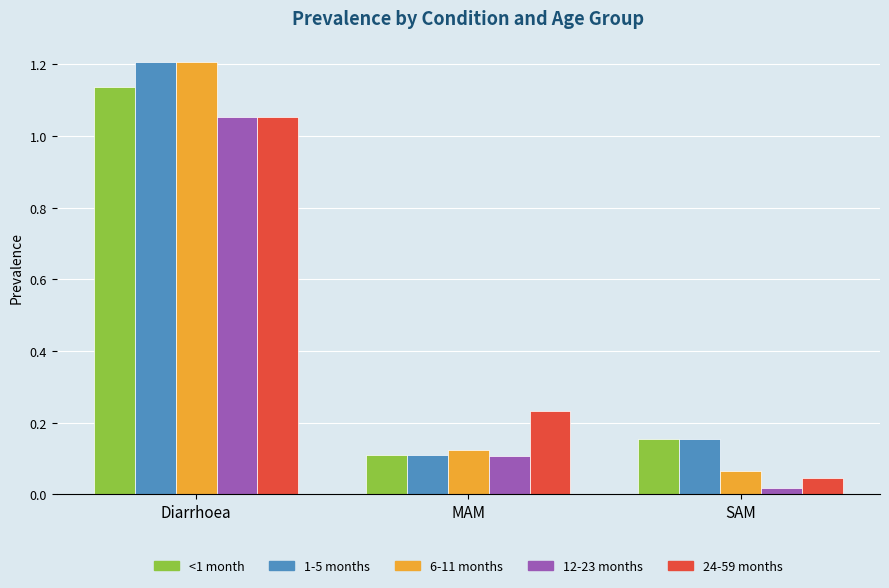

At which category is the sum across all series the highest?

Diarrhoea